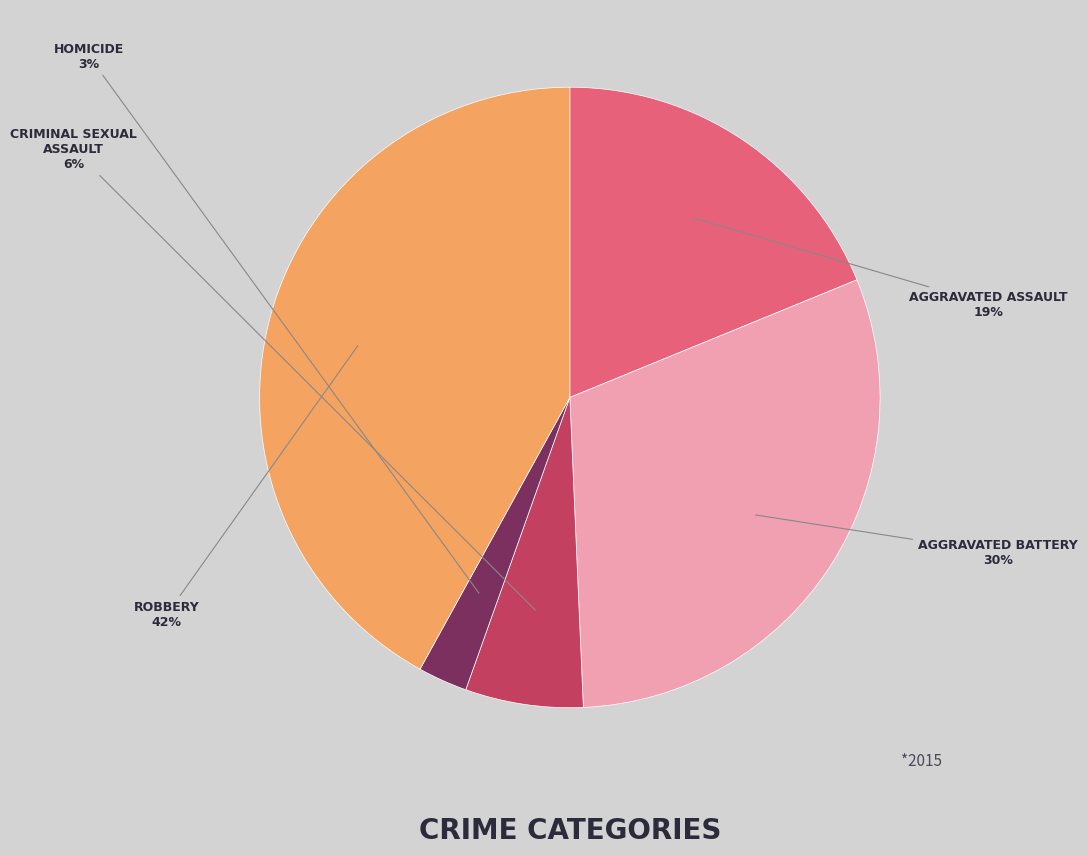

Is there any slice that represents more than half of the pie?

No